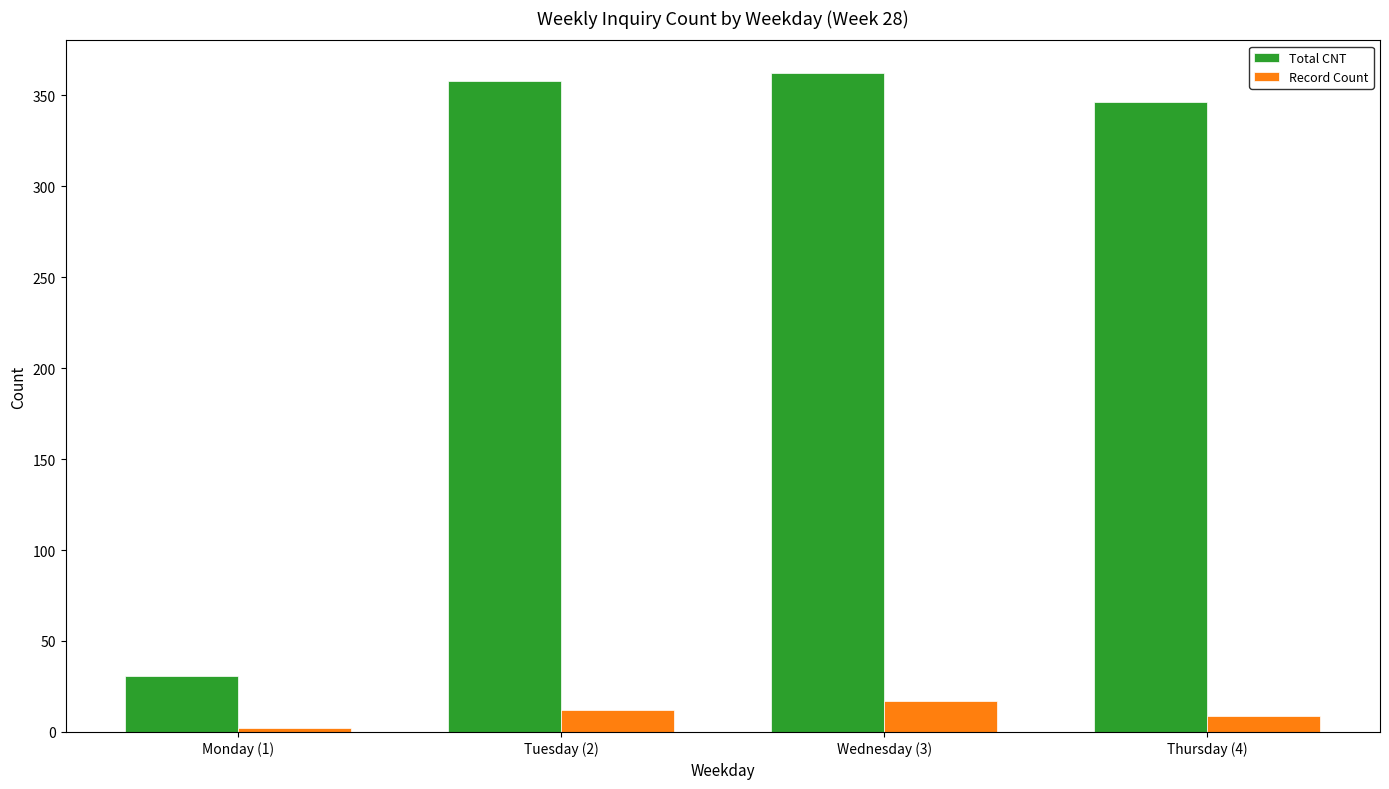

At Thursday (4), list the series in order from largest to smallest.

Total CNT, Record Count